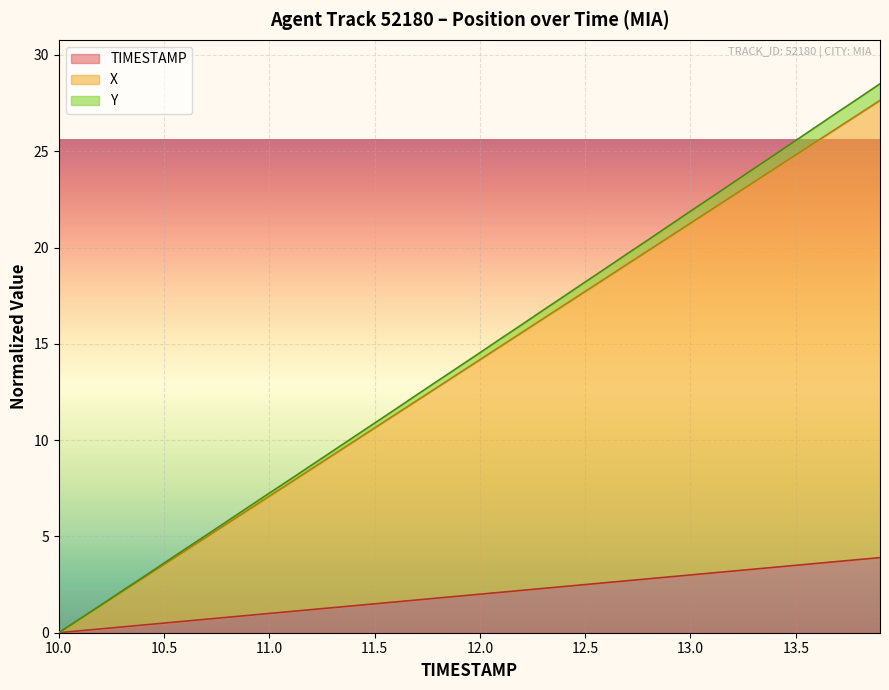

True or false: TIMESTAMP and X intersect in this chart.

False